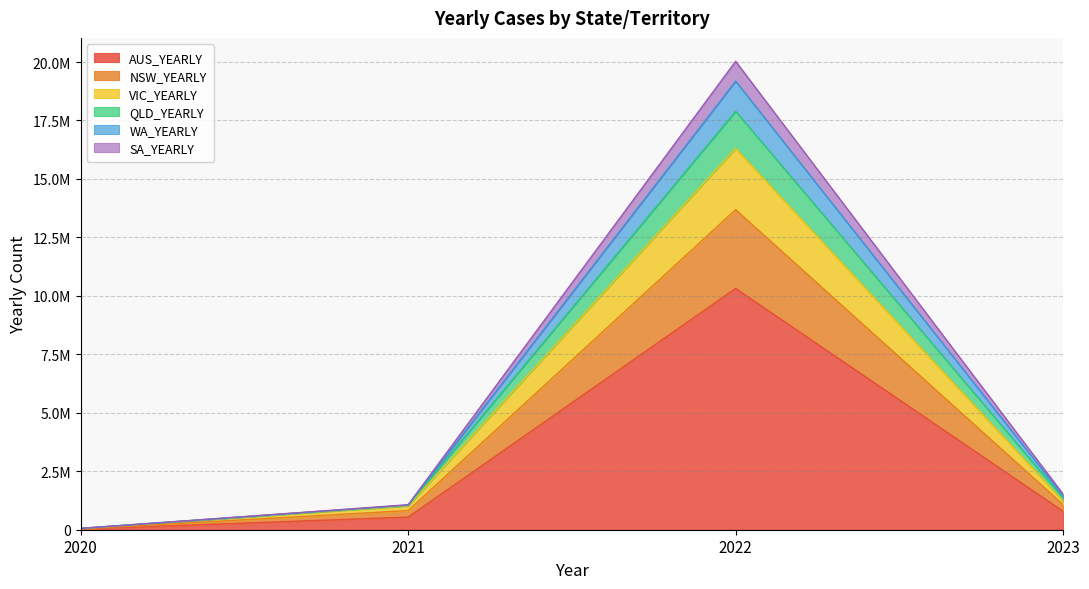

What is the value of the AUS_YEARLY point at the 1st from the left?

29114